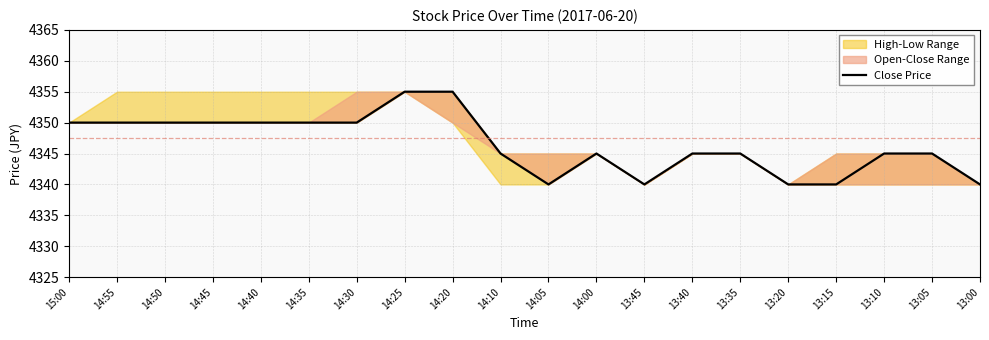

What is the greatest value displayed?

4355